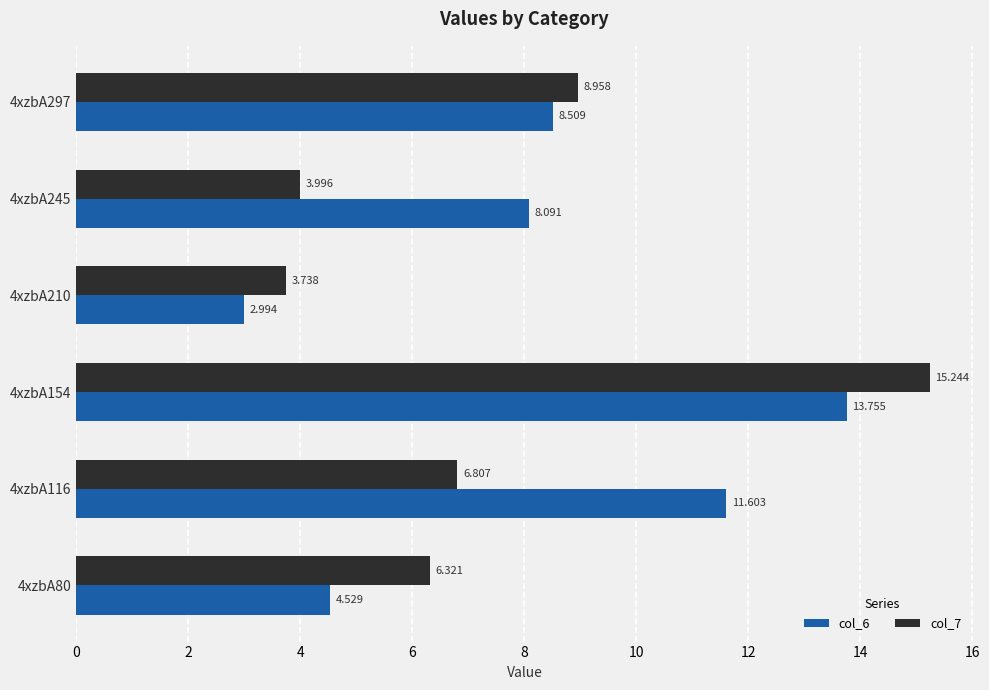

What is the difference between the maximum and second lowest values in the col_7 series?

11.2